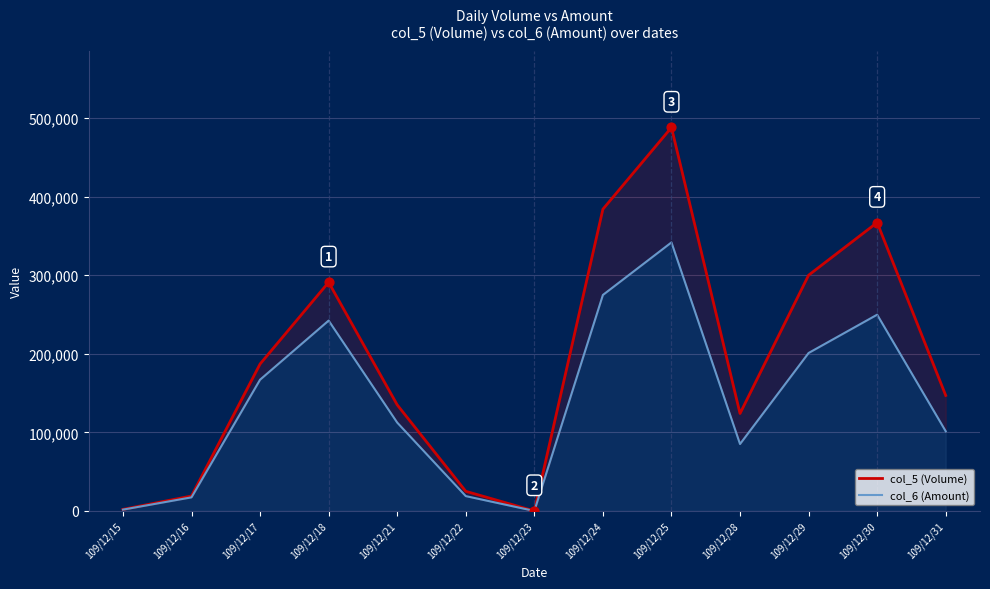

At how many categories does at least one series exceed 90506?

9